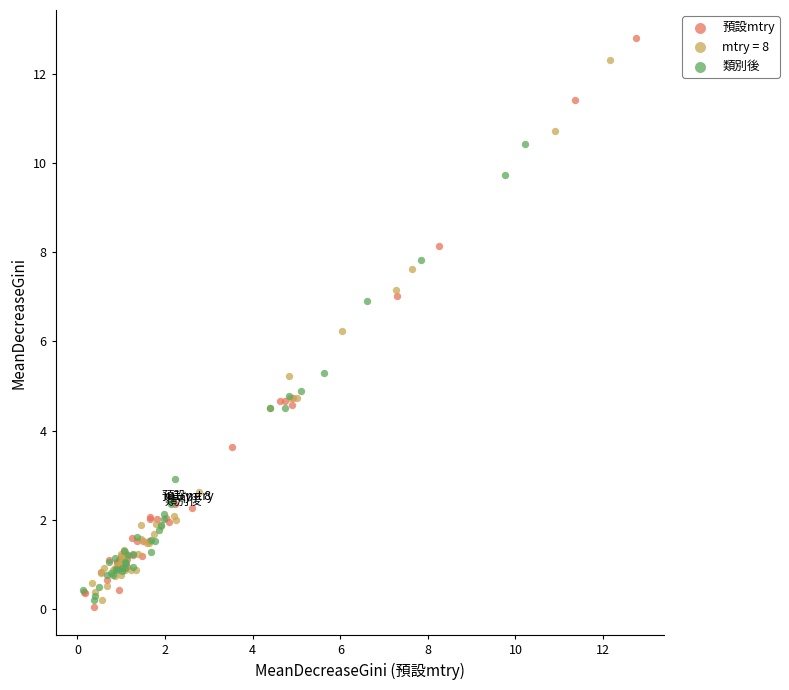

Which series contains the lowest Y value?

預設mtry